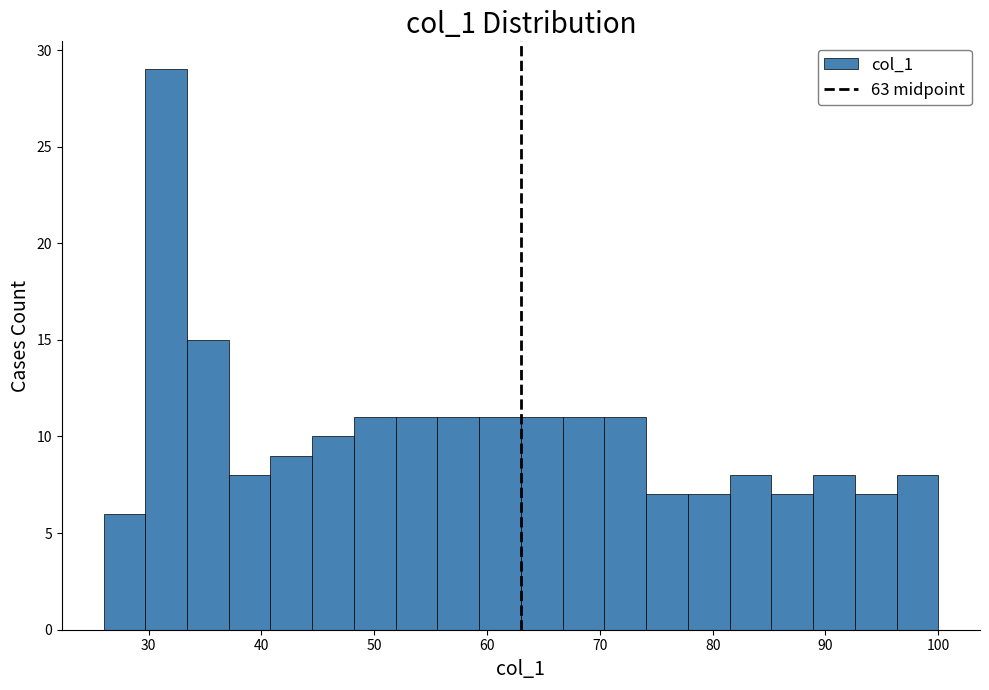

Read against the x-axis, roughly where is the centre of the tallest bar?

32